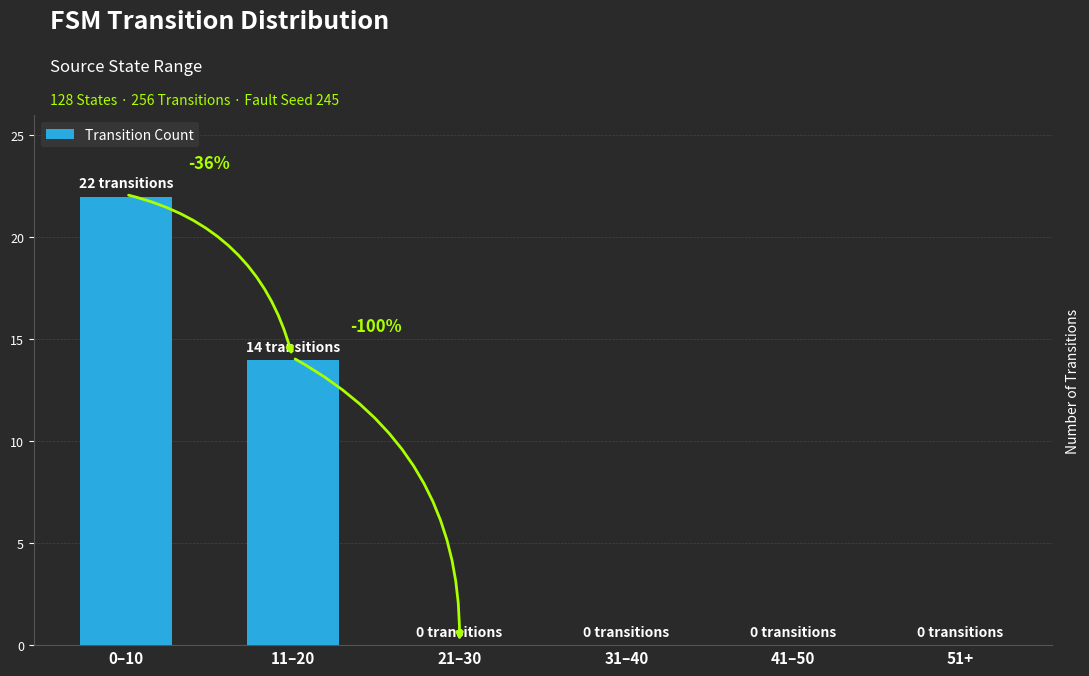

What value does the data have at 11–20?

14